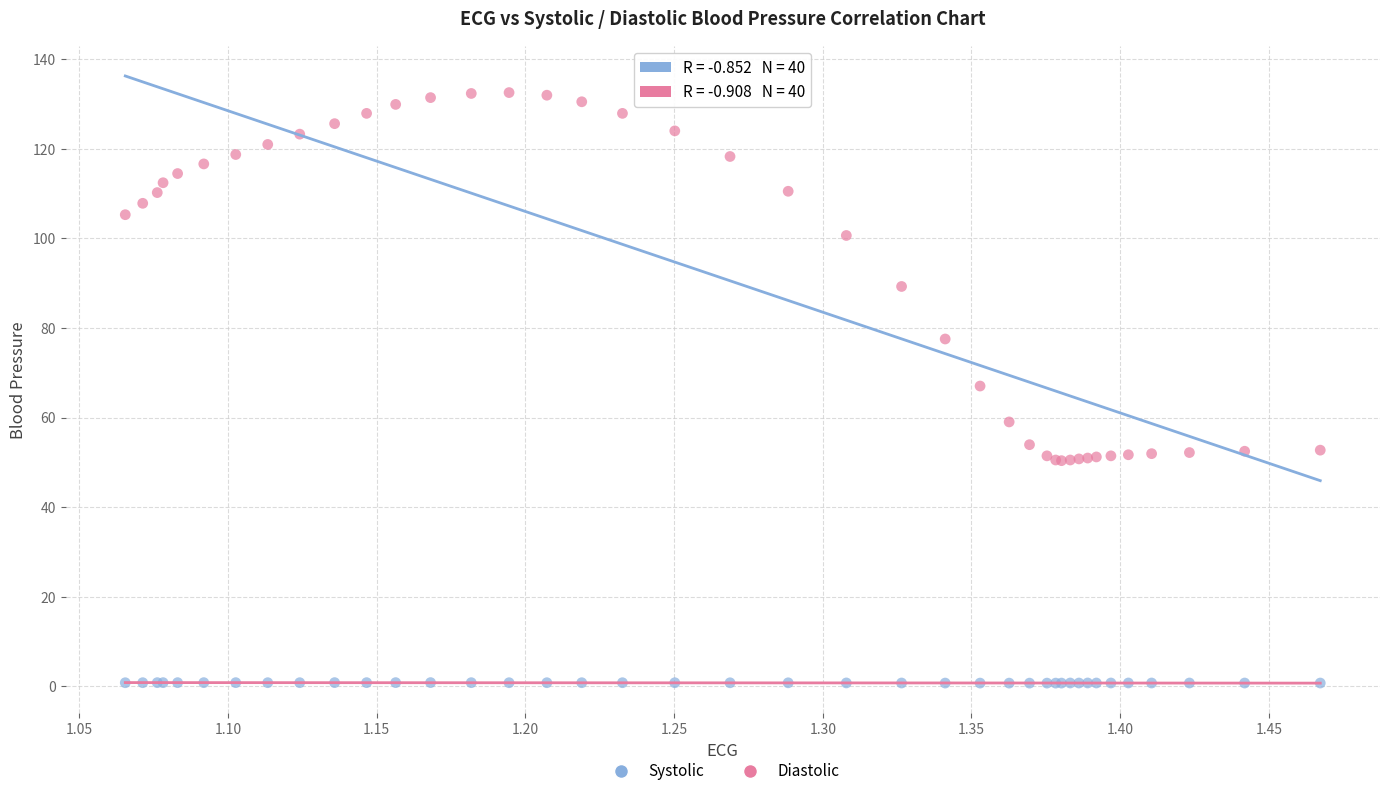

In the Systolic series, what Y value is closest to 91?

89.3